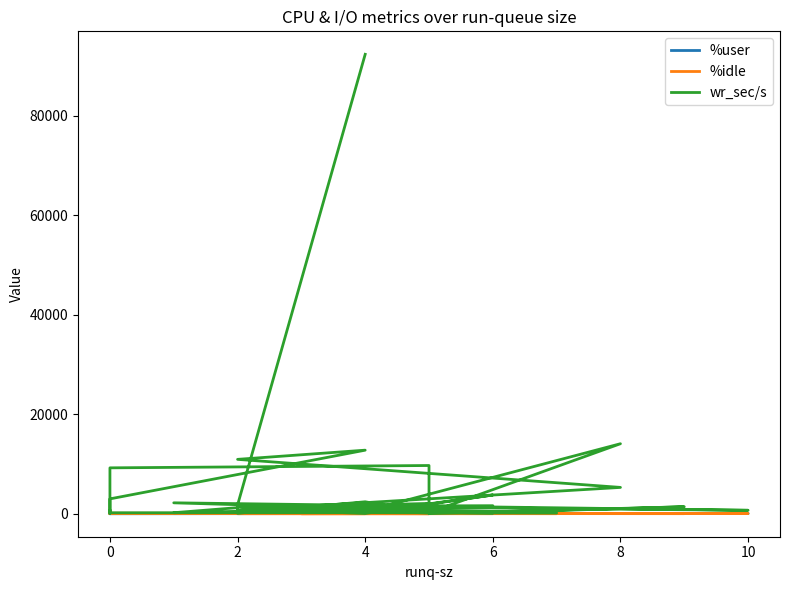

True or false: wr_sec/s and %user intersect in this chart.

False